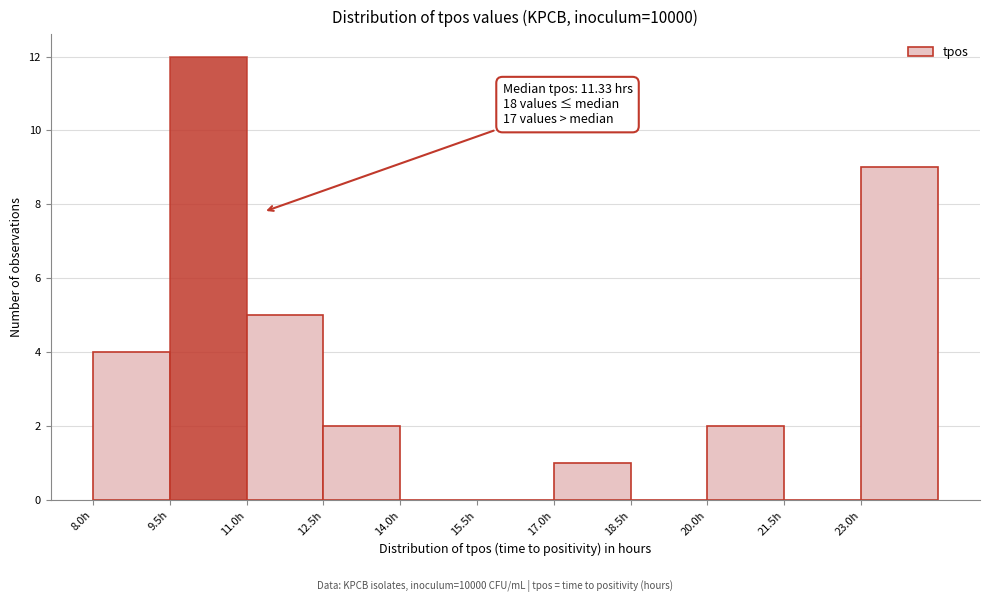

Which range on the x-axis has the tallest bar?

9.5 to 11.0